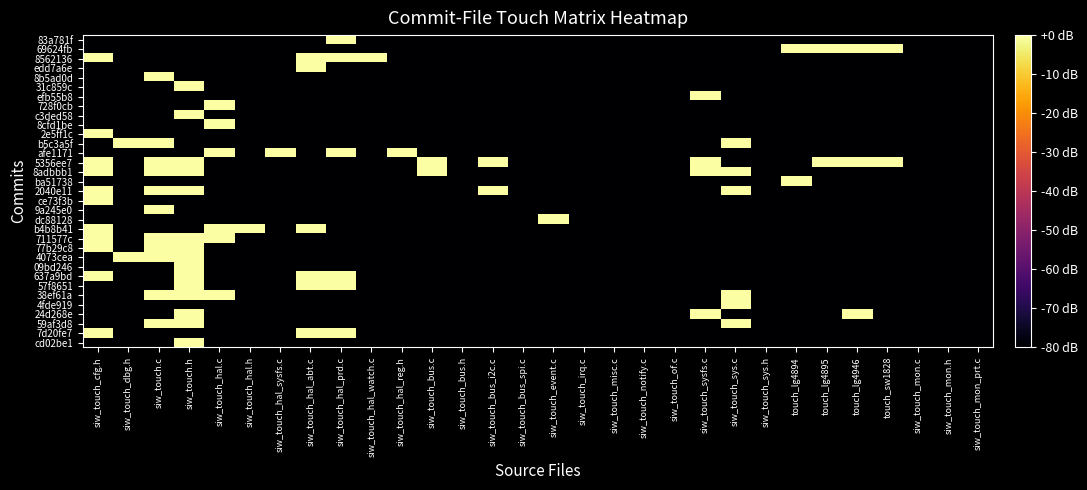

At which category is the sum across all series the highest?

siw_touch.h